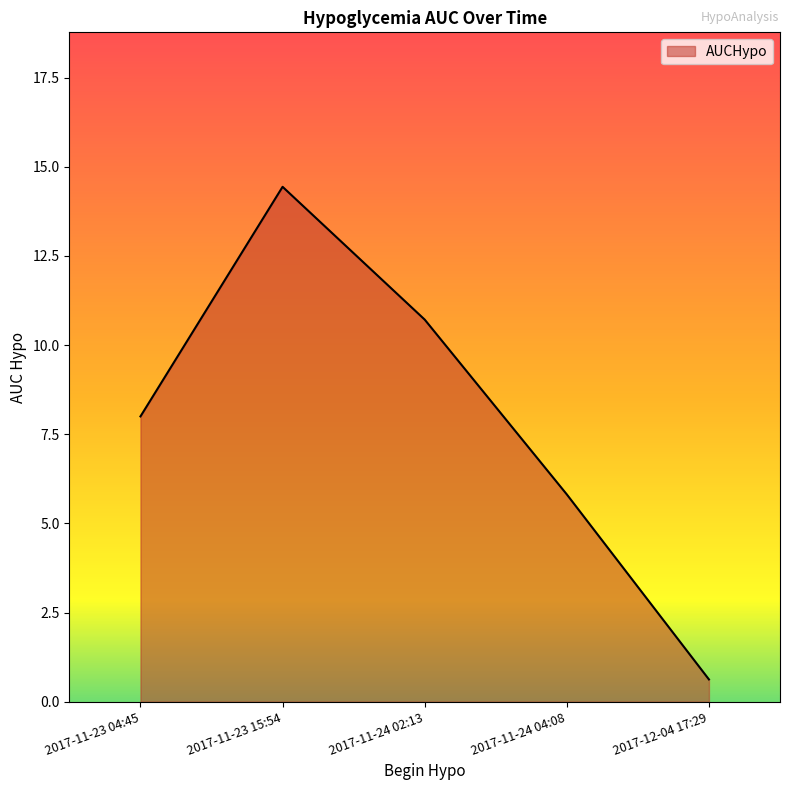

What is the change in value from 2017-11-23 04:45 to 2017-11-24 04:08?

-2.2